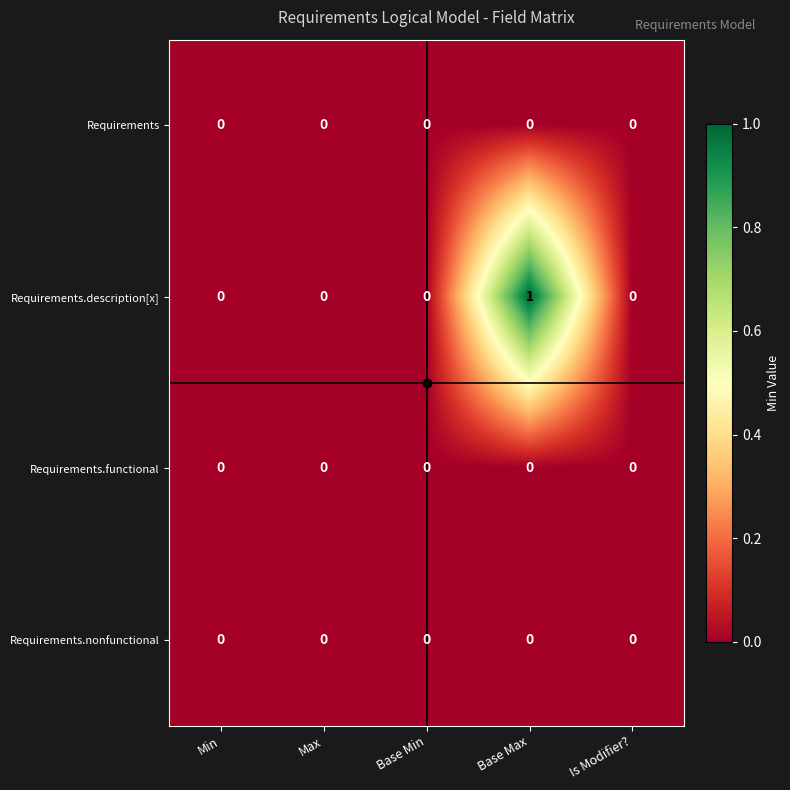

Which series has the widest spread of values?

Requirements.description[x]